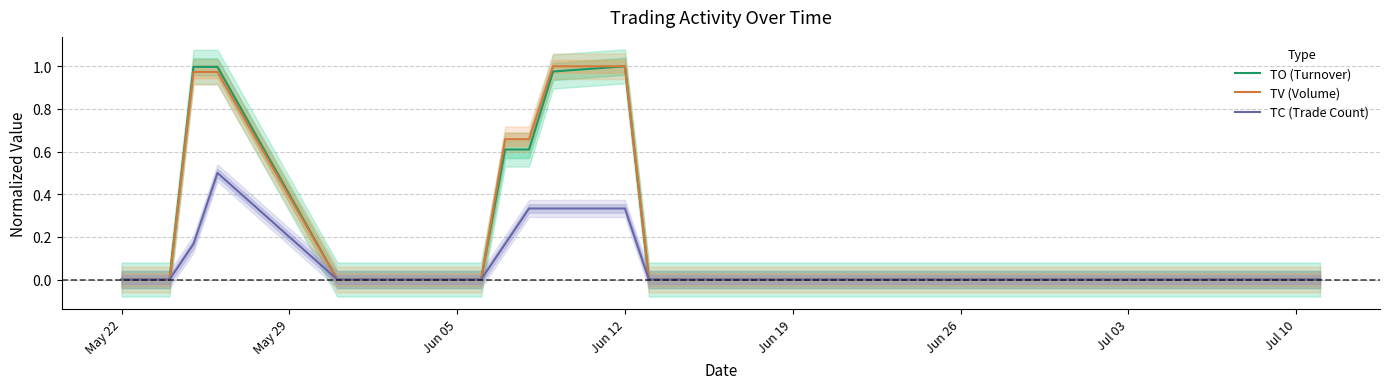

What is the maximum value for TC (Trade Count)?

0.5